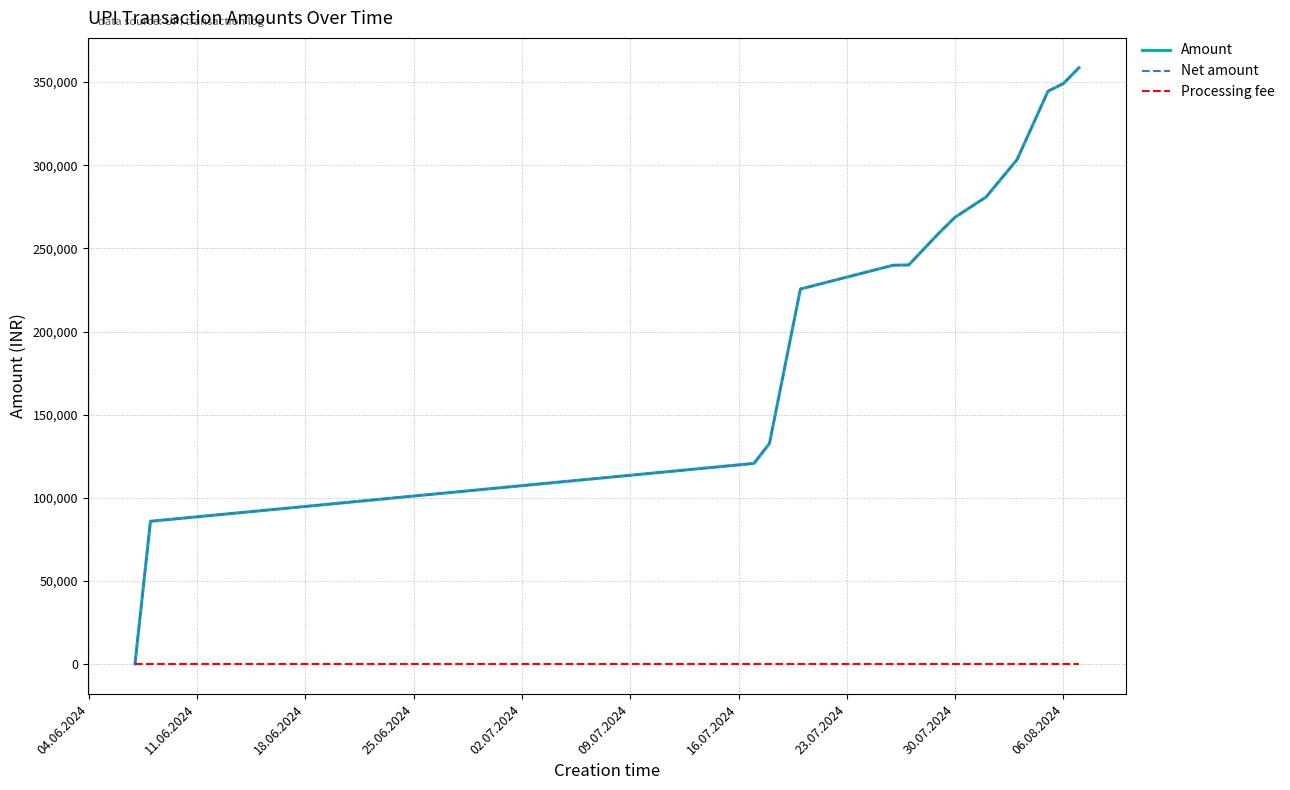

True or false: Processing fee and Amount intersect in this chart.

False